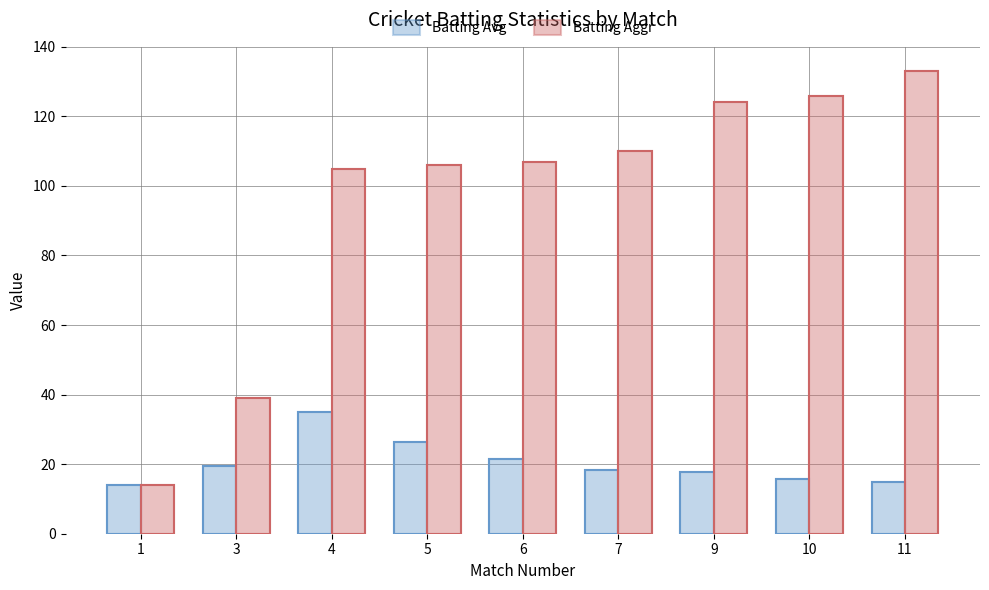

What is the spread (max minus min) of values at 11?

118.2